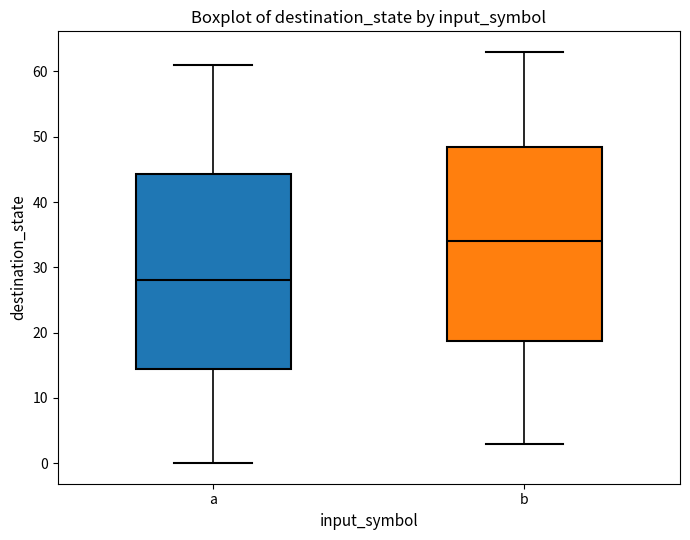

Which box's median line is the highest?

b